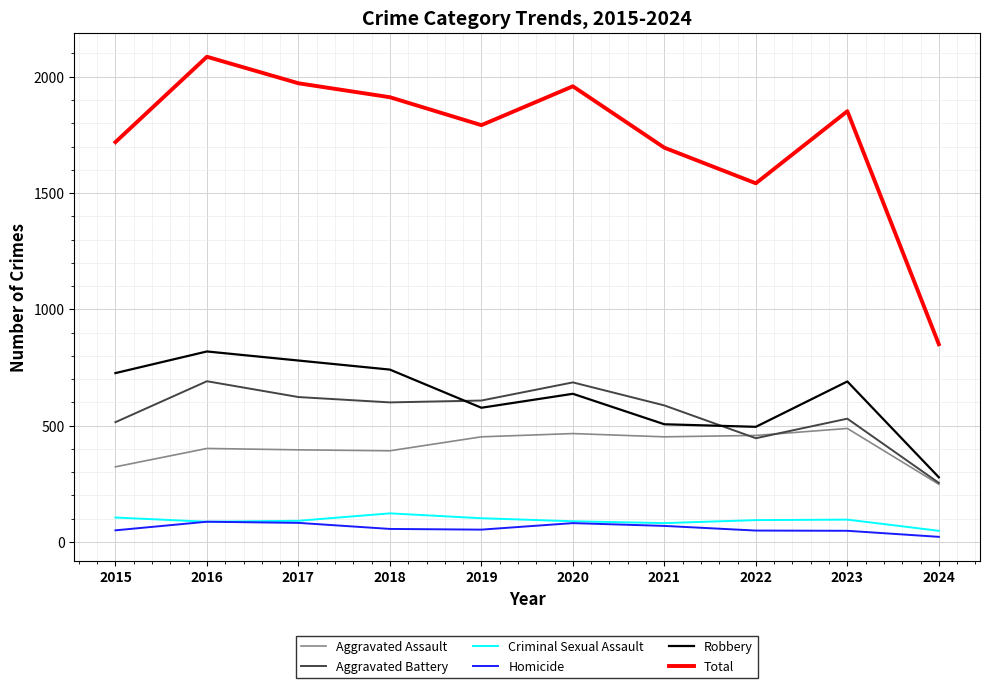

What is the difference between the Aggravated Assault values at 2021 and 2016?

50